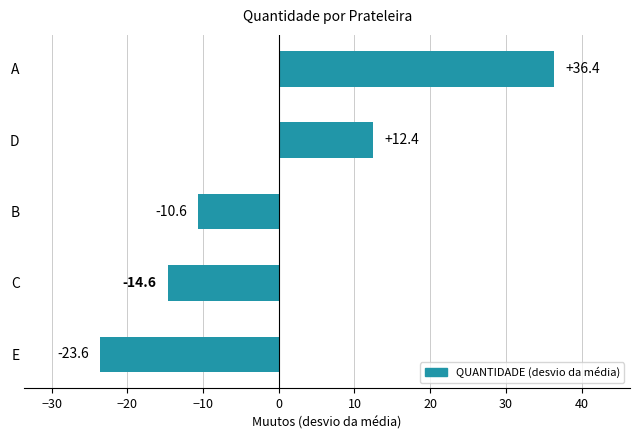

Is it true that the value at D is 12.4?

True